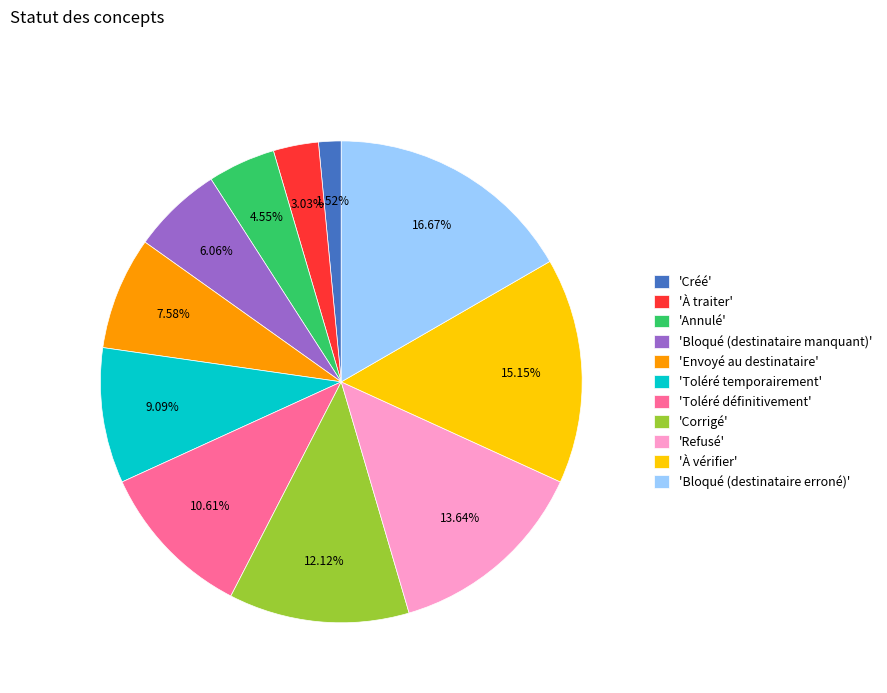

Rank the categories by value from lowest to highest.

'Créé', 'À traiter', 'Annulé', 'Bloqué (destinataire manquant)', 'Envoyé au destinataire', 'Toléré temporairement', 'Toléré définitivement', 'Corrigé', 'Refusé', 'À vérifier', 'Bloqué (destinataire erroné)'